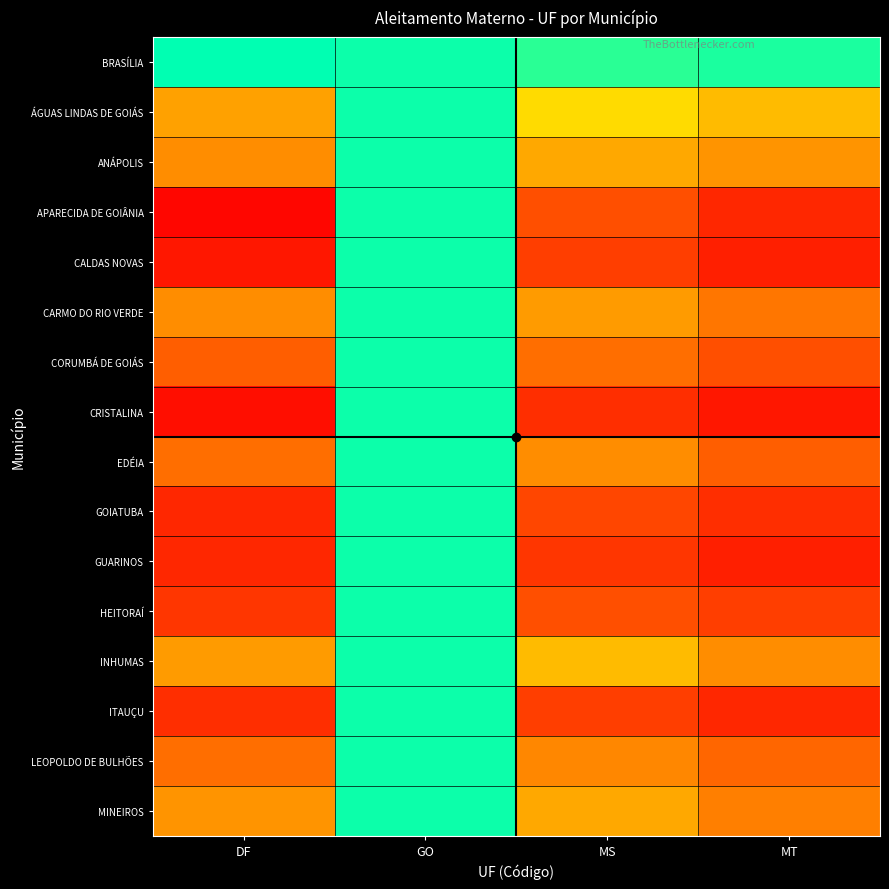

What is the total value across all series at GO?

832